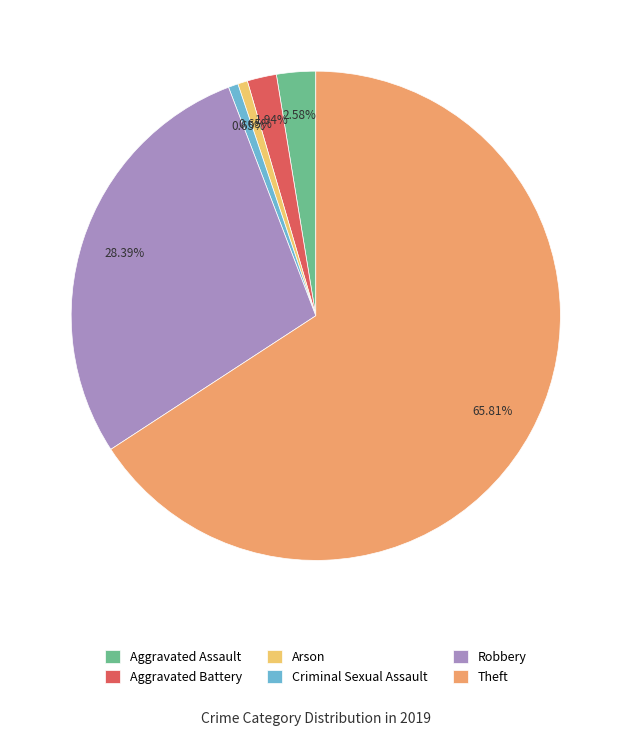

The Aggravated Battery slice represents 2% of the pie. True or false?

True